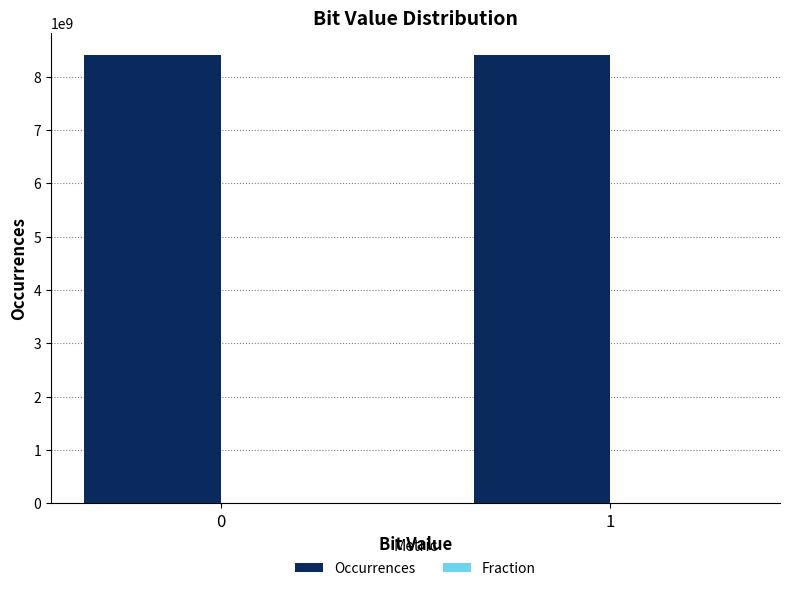

Count the number of data series in this chart.

2